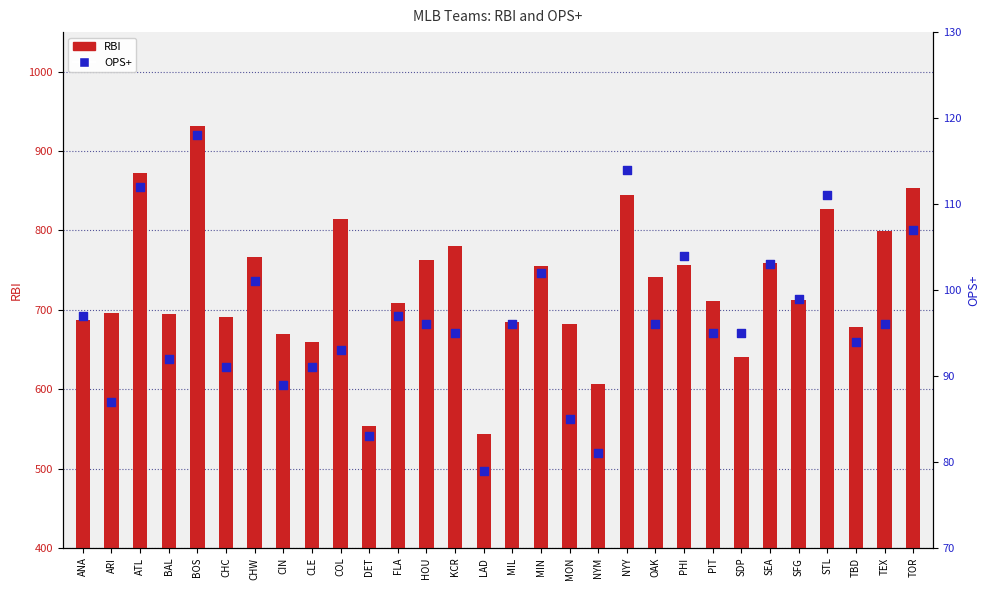

What is the total value across all series at BOS?

1050